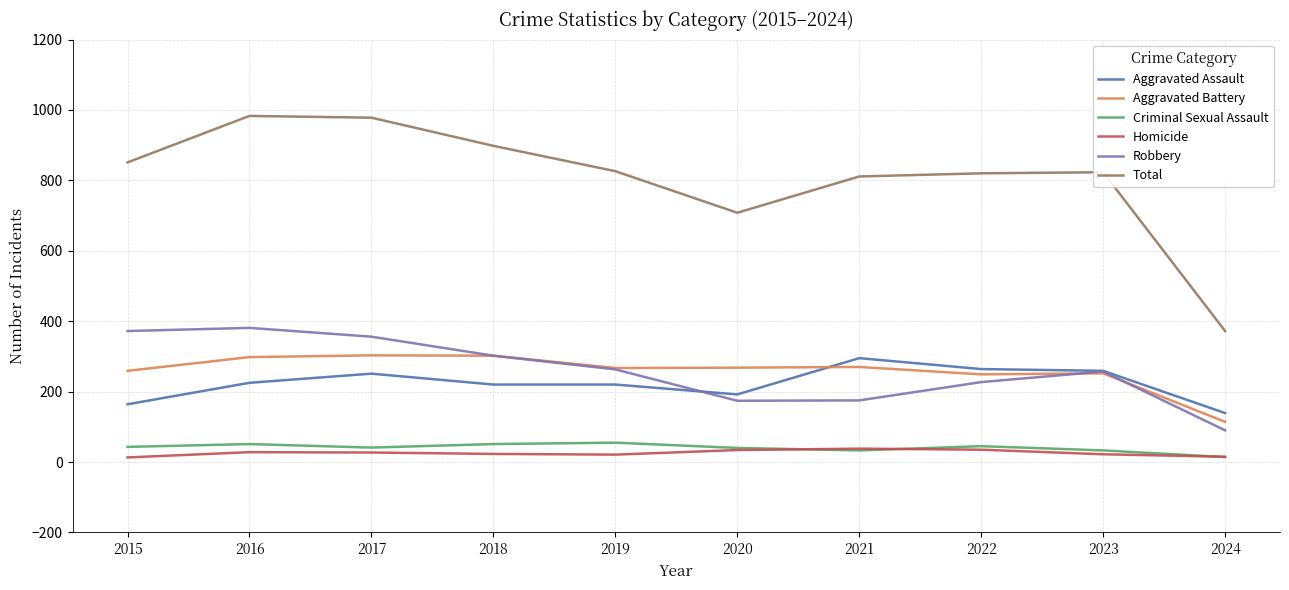

Which series has the largest total across all categories?

Total